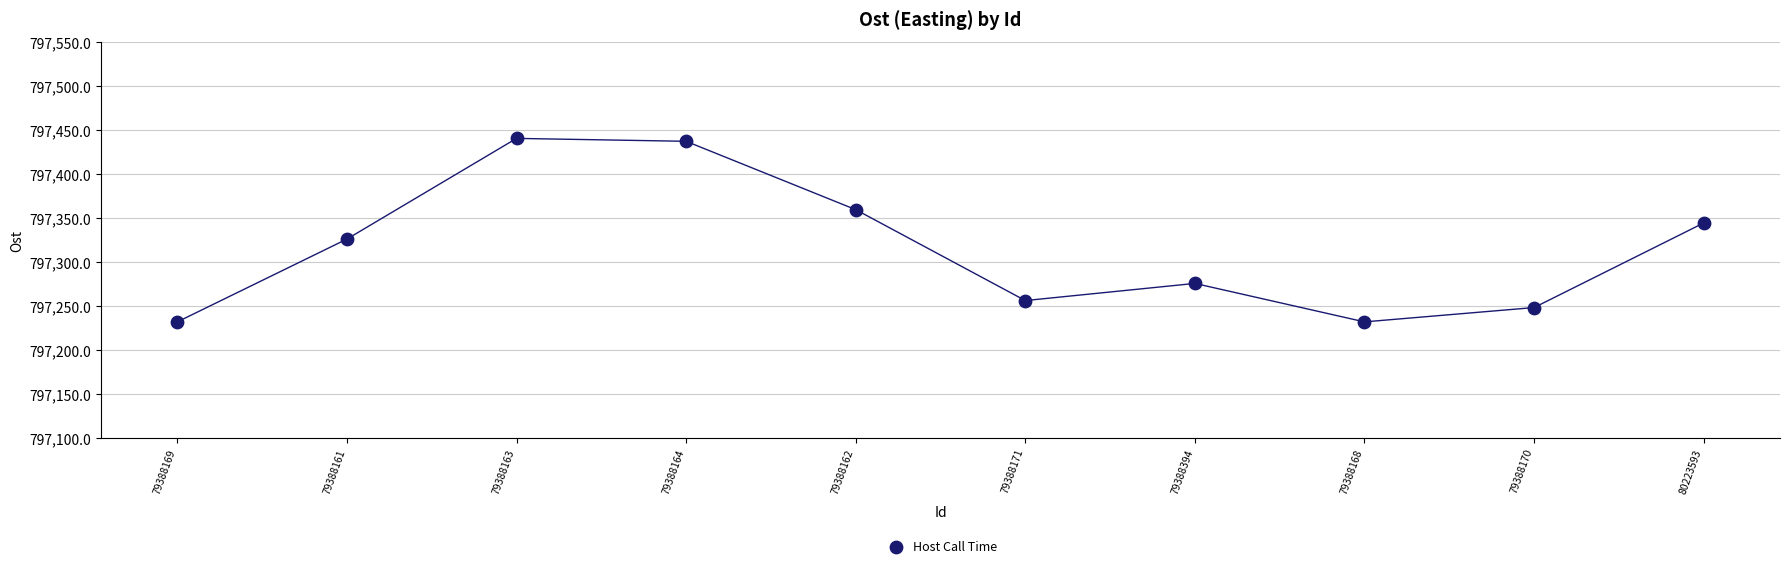

What is the range of Y values (max minus min)?

208.6